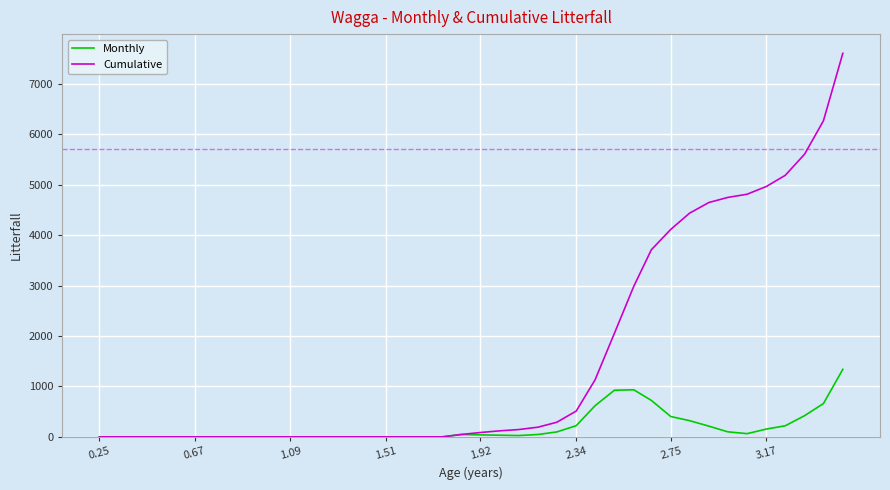

Which series has the largest total across all categories?

Cumulative